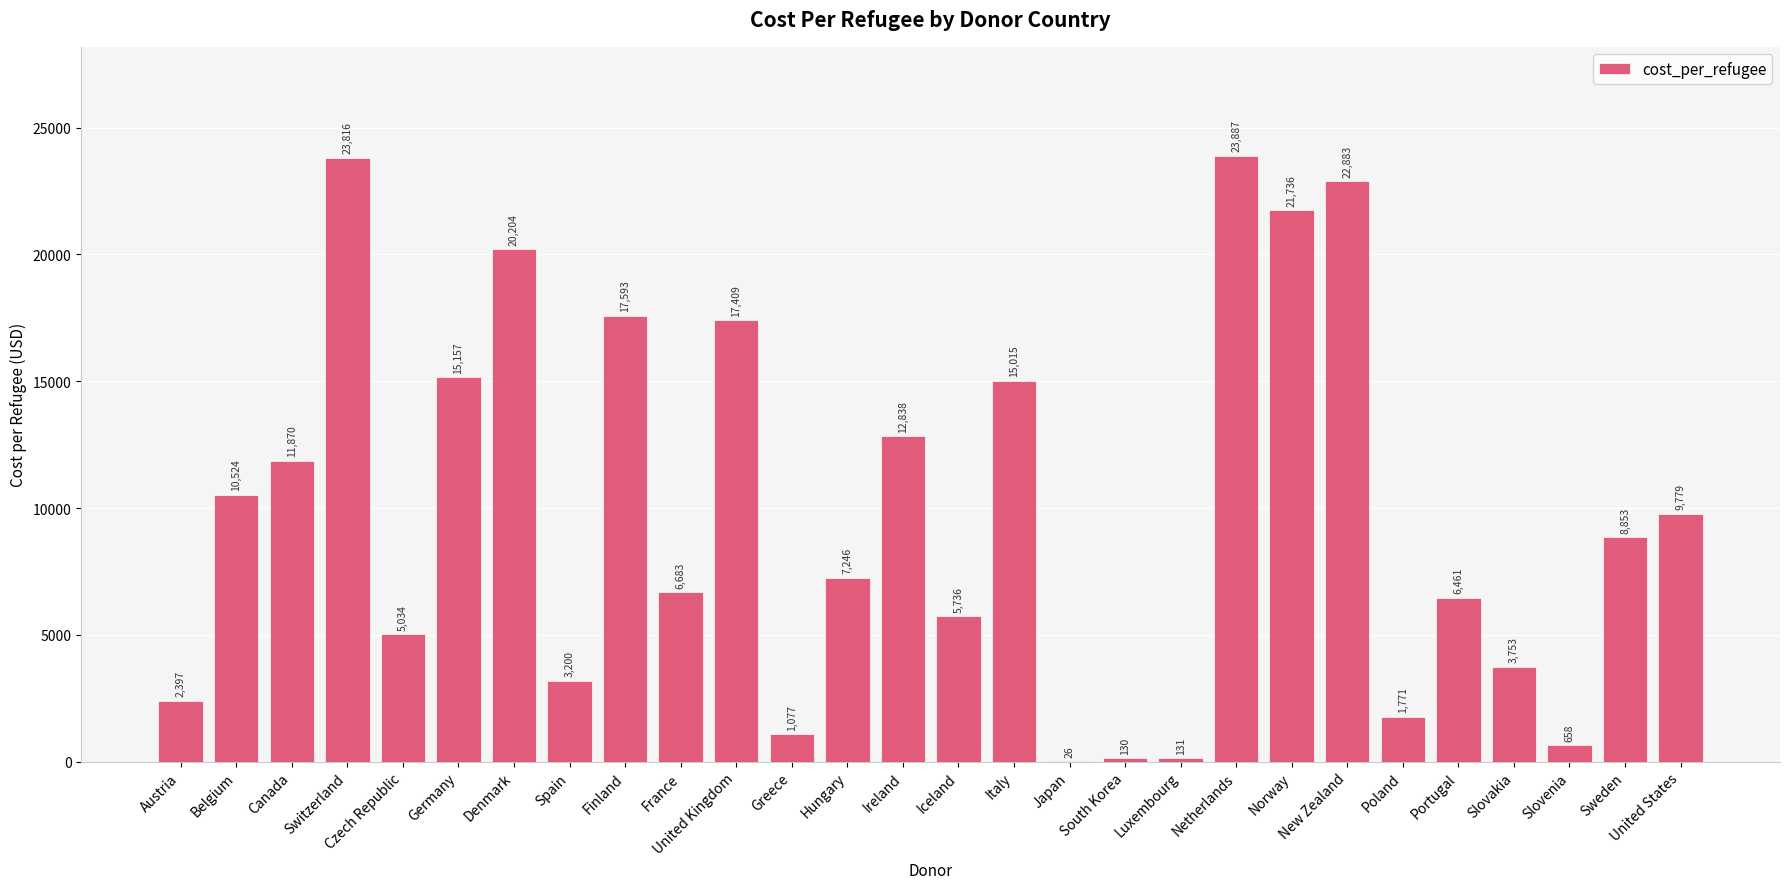

At which label does the data first exceed 8853?

Belgium